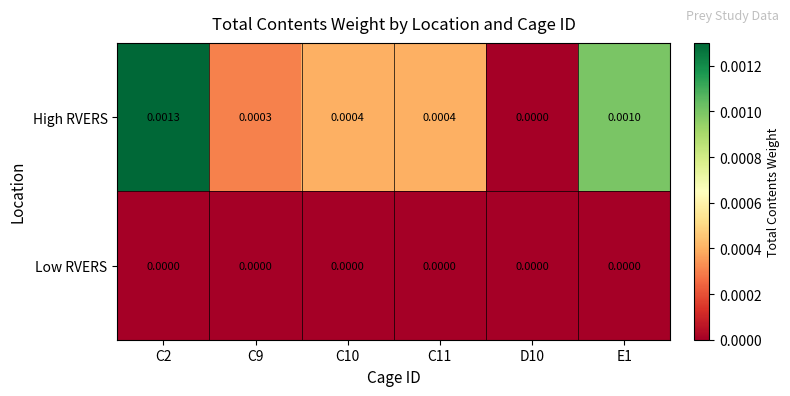

Is the value of High RVERS at E1 greater than the value of Low RVERS at C11?

Yes